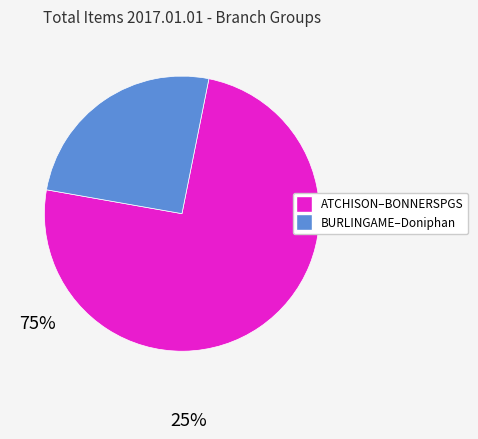

Does any single category account for the majority?

Yes